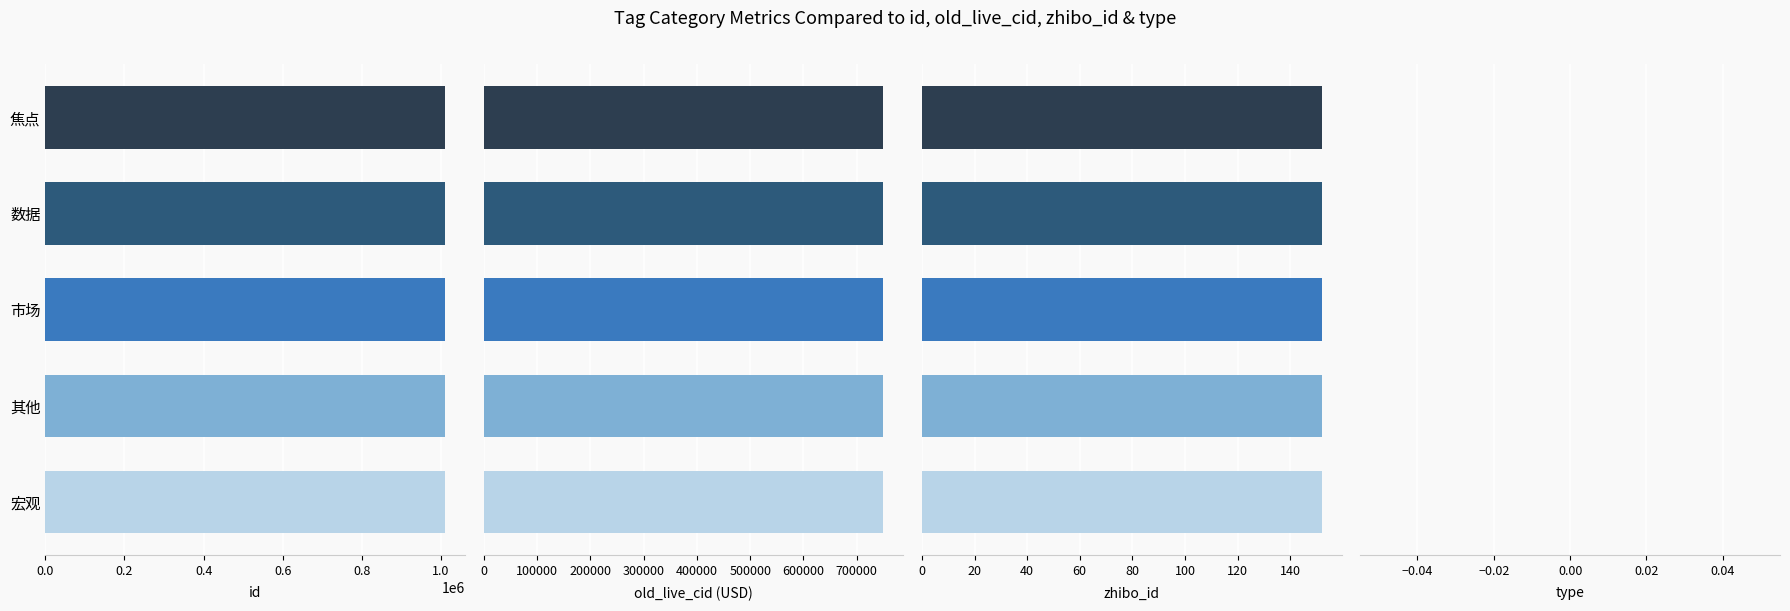

Is it true that zhibo_id equals 1.0 at 0.2?

False